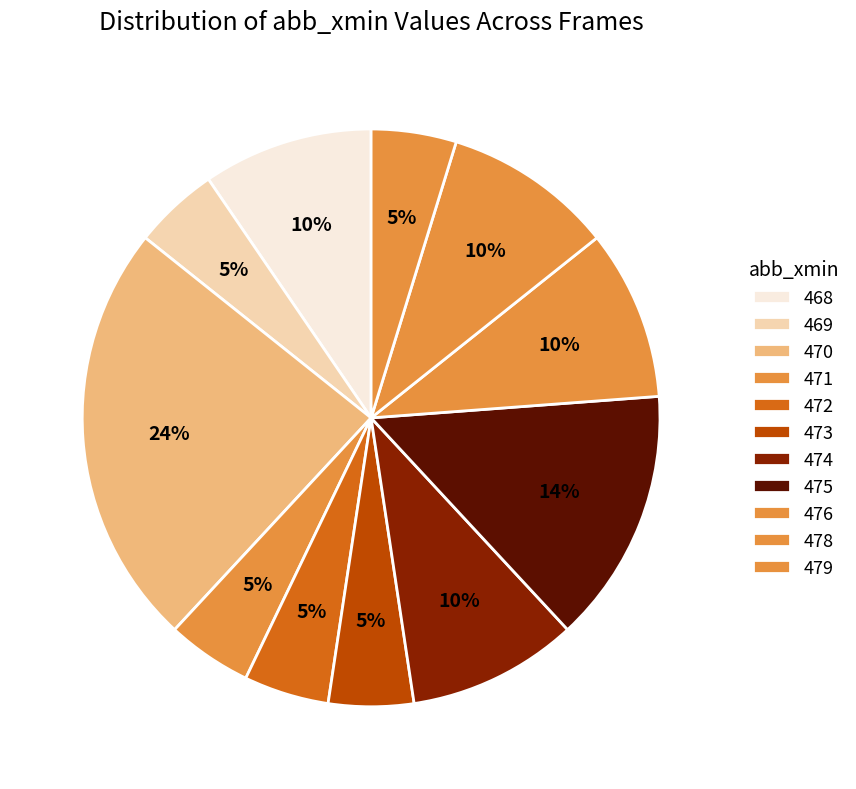

How many segments does this pie chart have?

11